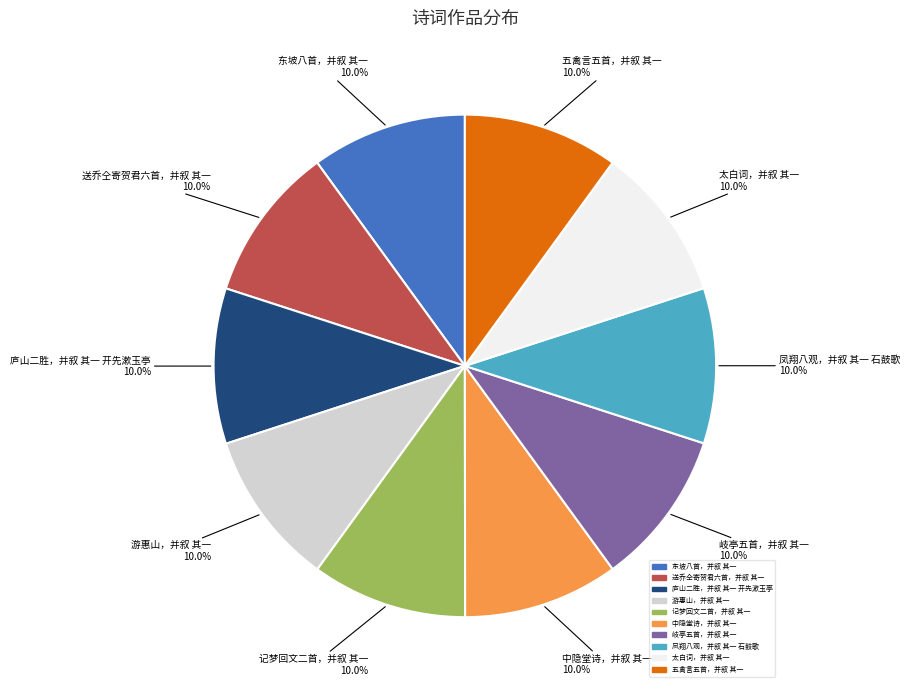

Is 凤翔八观，并叙 其一 石鼓歌 the majority of the pie?

No